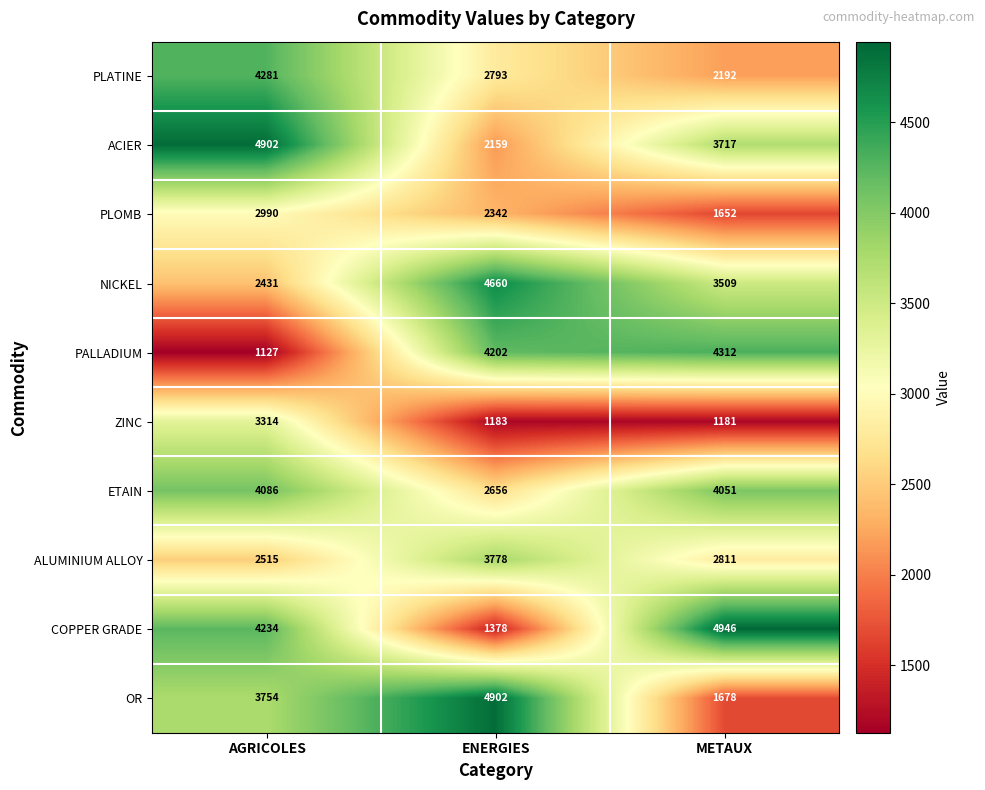

What is the sum of the ACIER values at AGRICOLES and ENERGIES?

7061